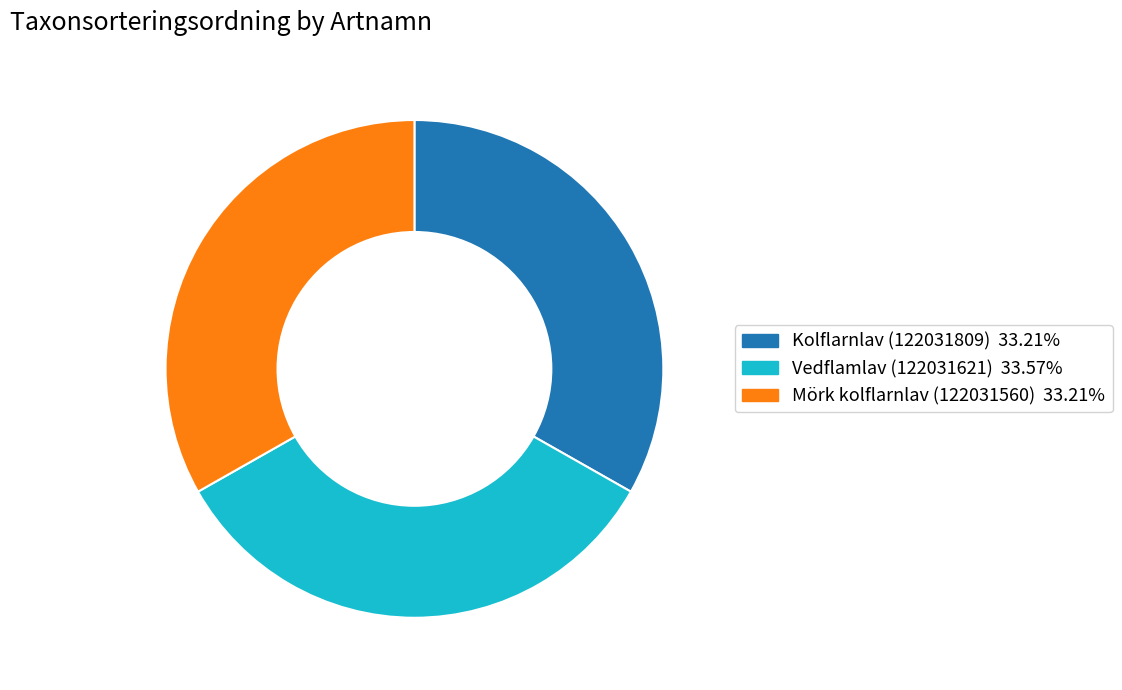

Approximately how many times larger is the value at Vedflamlav (122031621) compared to Mörk kolflarnlav (122031560)?

1.0